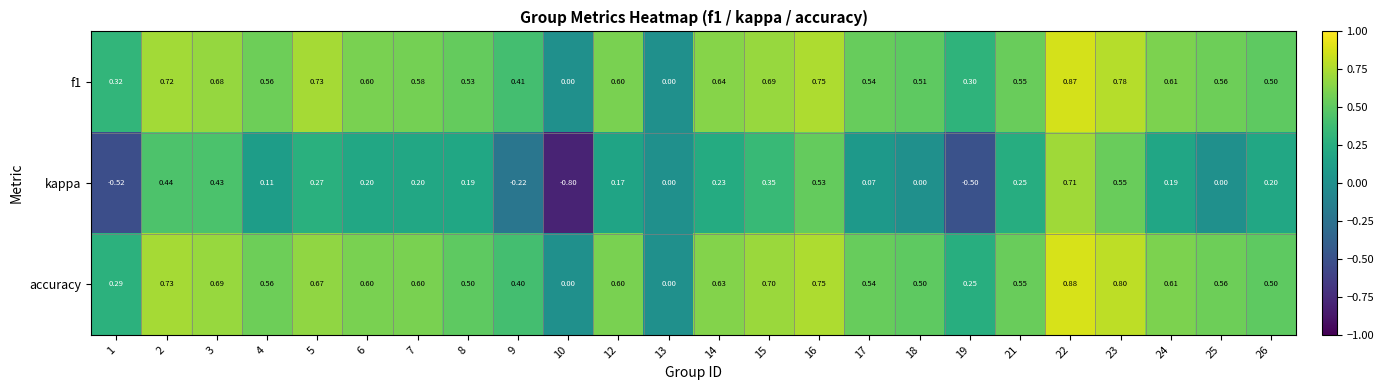

Is the value of kappa at 21 greater than the value of accuracy at 21?

No